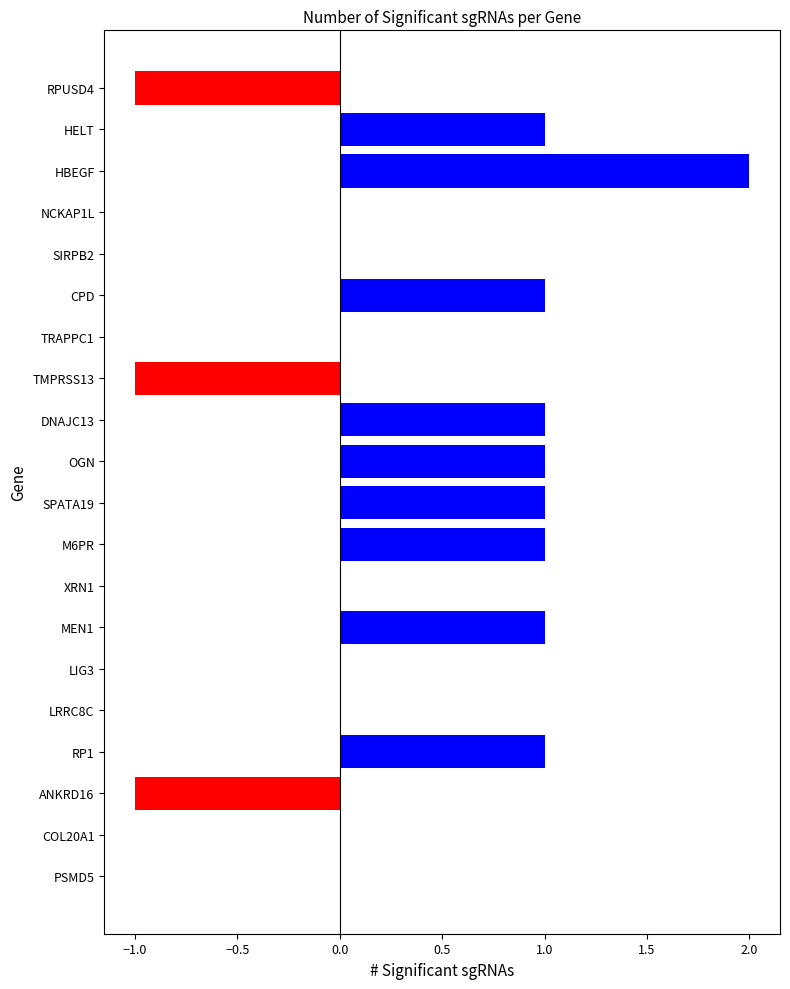

Which label corresponds to the largest value in the chart?

HBEGF